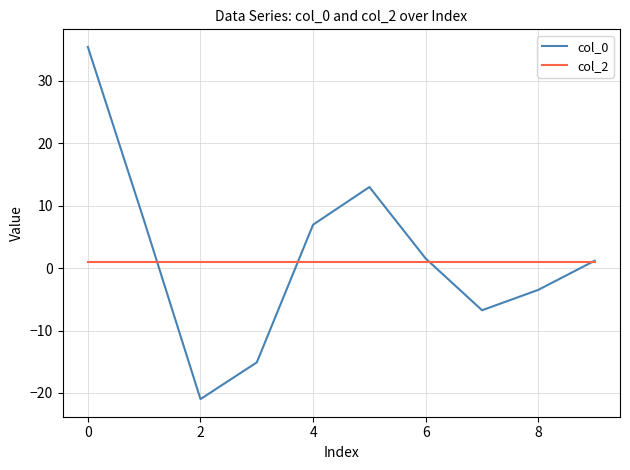

What is the minimum value shown in the chart?

-21.0